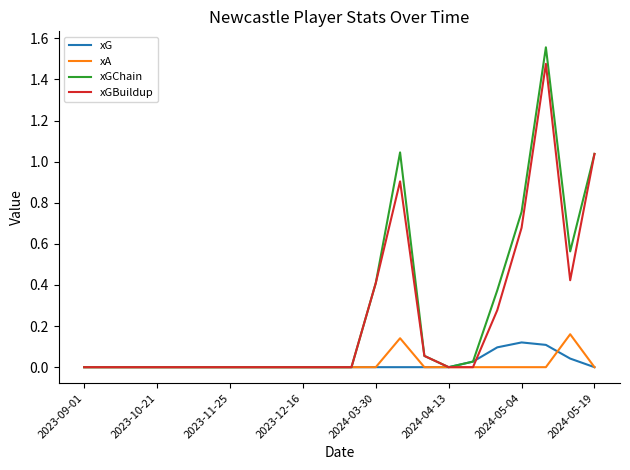

At which category is the sum across all series the highest?

19